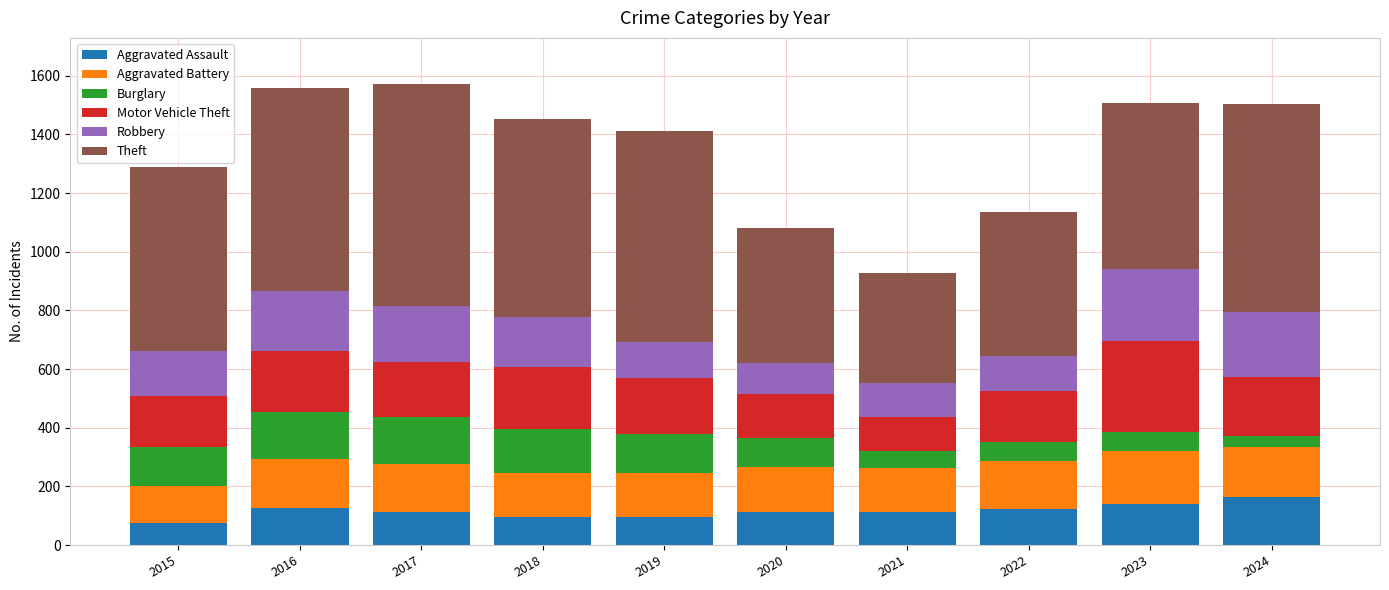

What is the difference between the maximum and second lowest values in the Aggravated Assault series?

68